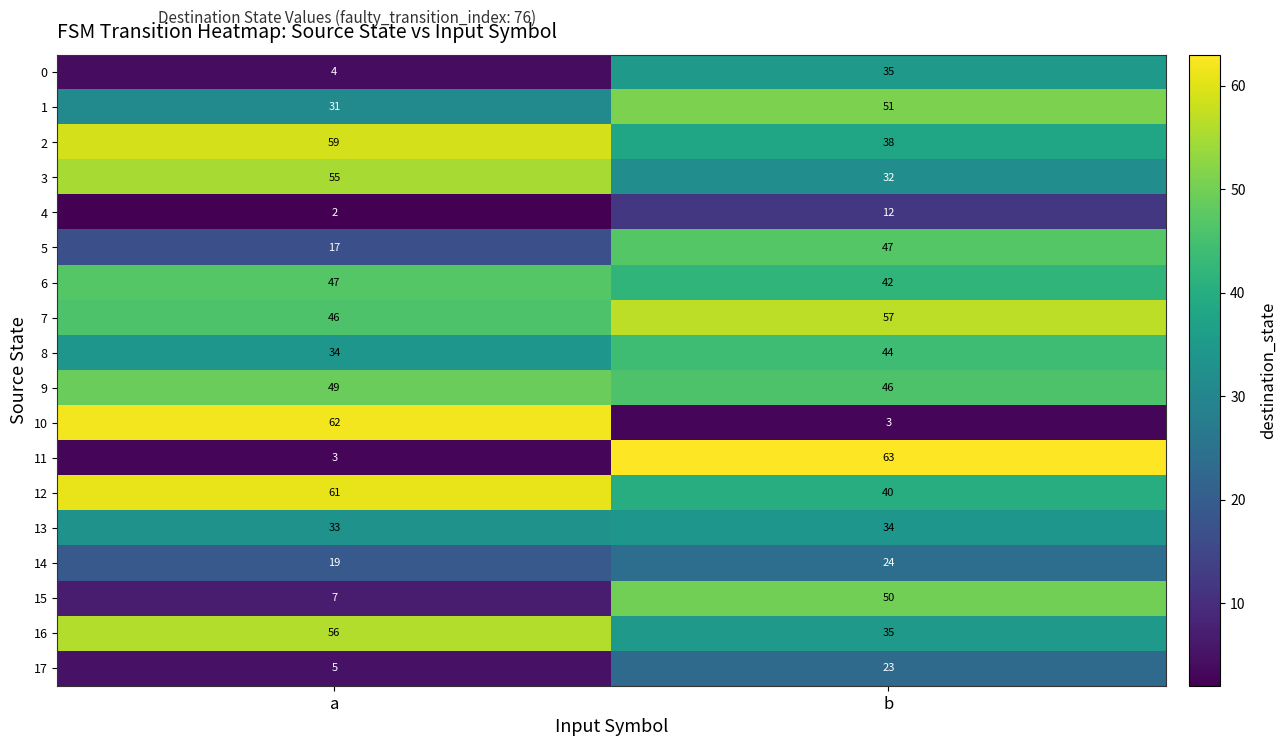

List the labels in order of 1 value, largest first.

b, a